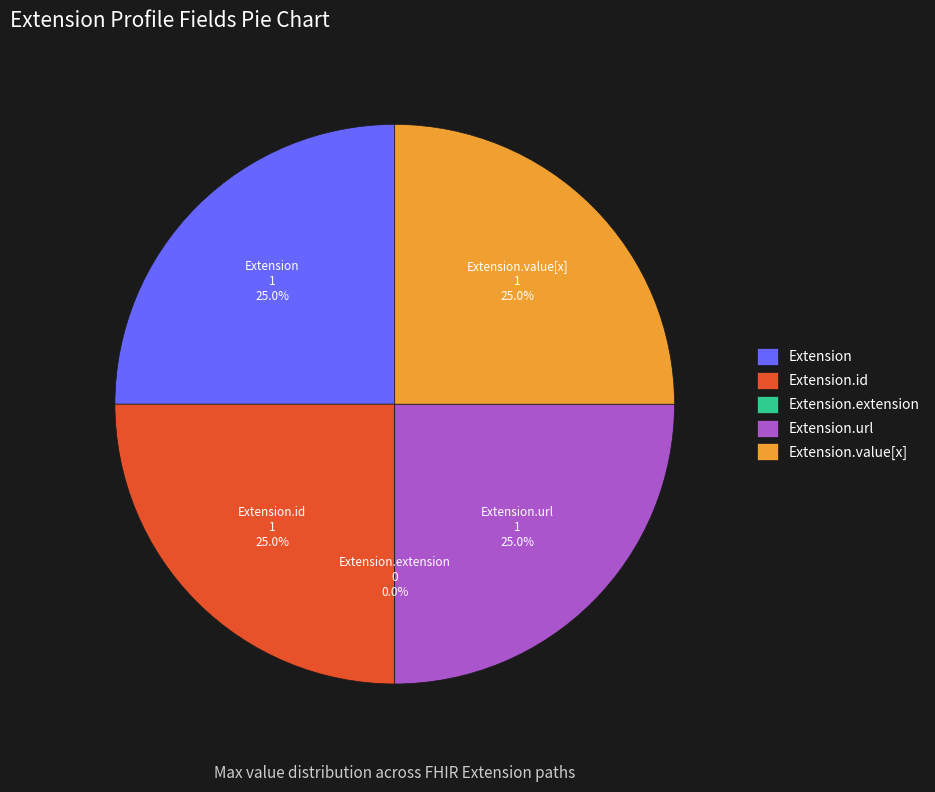

Approximately how many times larger is the value at Extension.value[x] compared to Extension?

1.0